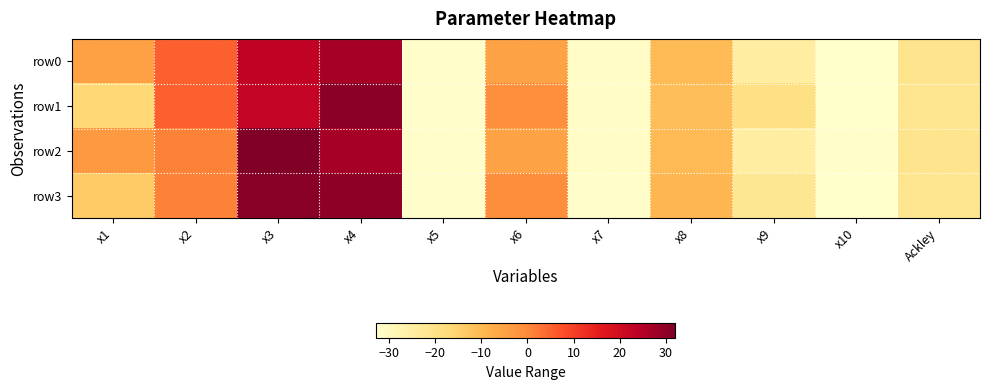

How many series are shown in this chart?

4